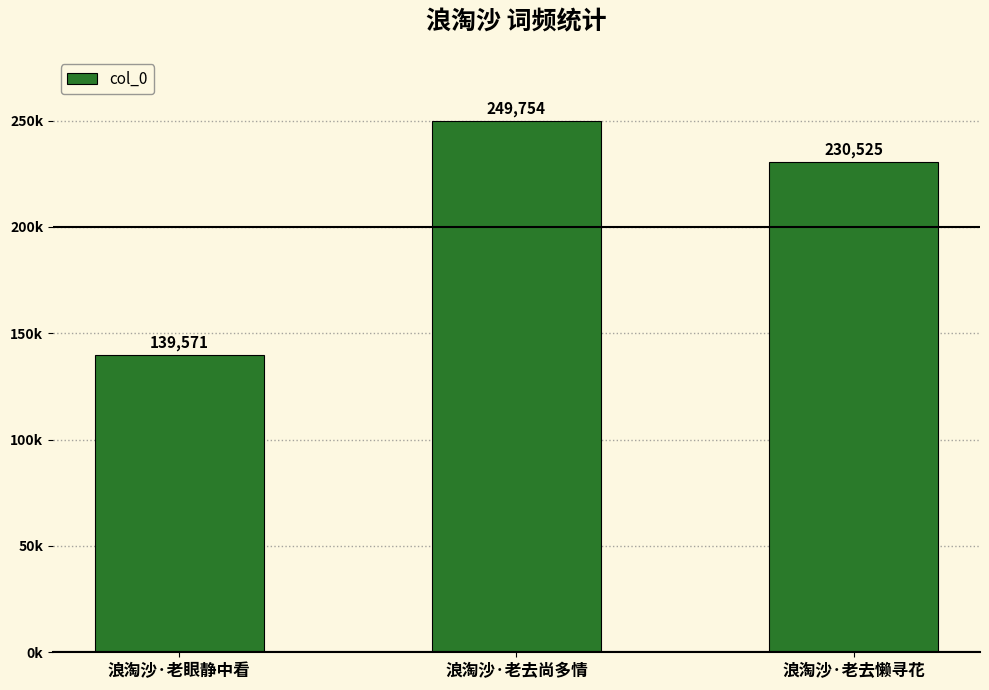

Is it true that the value at 浪淘沙·老眼静中看 is 66178?

False